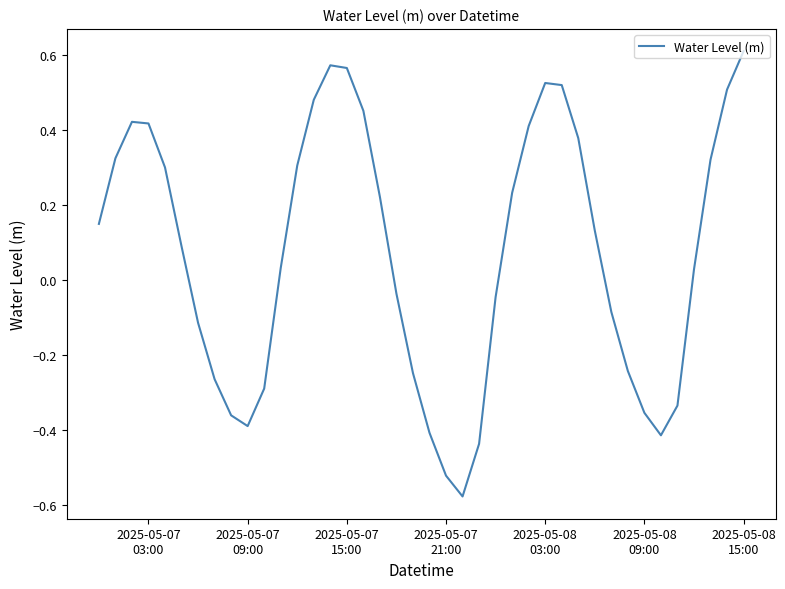

What is the difference between the maximum and minimum values?

1.2